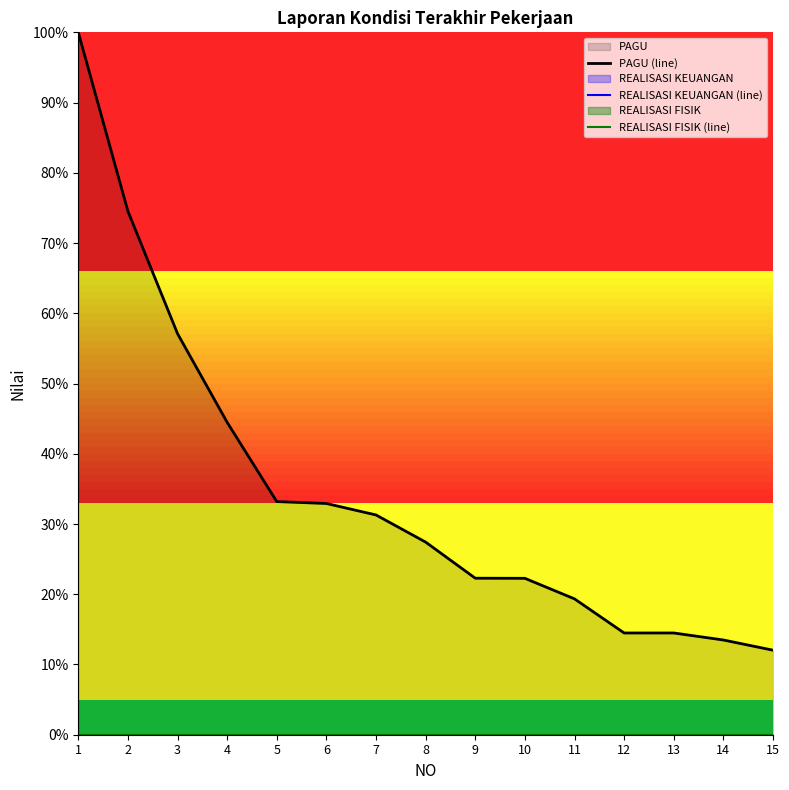

Reading left to right, transcribe all the data shown in this chart.

PAGU (line): 100.0	74.5	57.1	44.5	33.2	32.9	31.3	27.4	22.3	22.3	19.3	14.5	14.5	13.5	12.0
REALISASI KEUANGAN (line): 0.0	0.0	0.0	0.0	0.0	0.0	0.0	0.0	0.0	0.0	0.0	0.0	0.0	0.0	0.0
REALISASI FISIK (line): 0.0	0.0	0.0	0.0	0.0	0.0	0.0	0.0	0.0	0.0	0.0	0.0	0.0	0.0	0.0